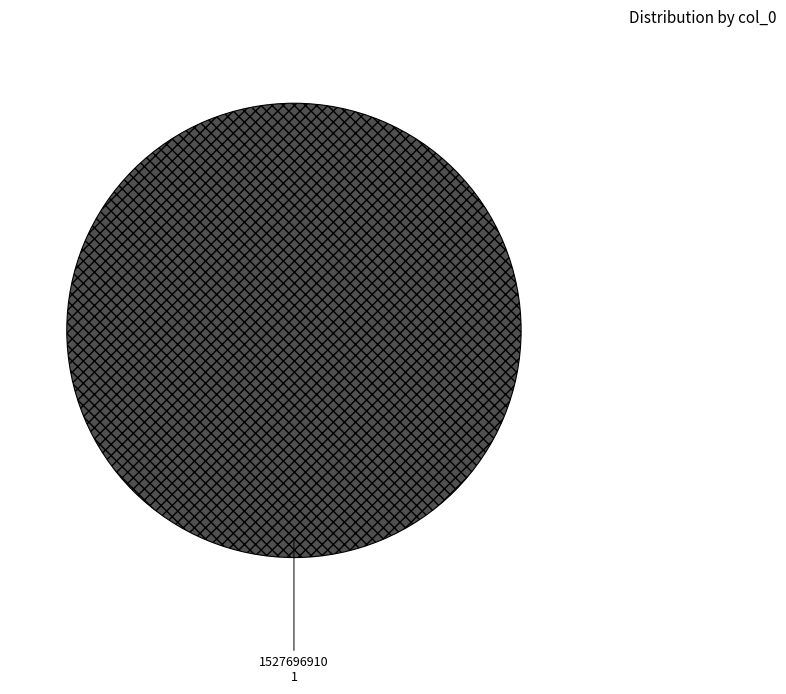

Does any single category account for the majority?

Yes